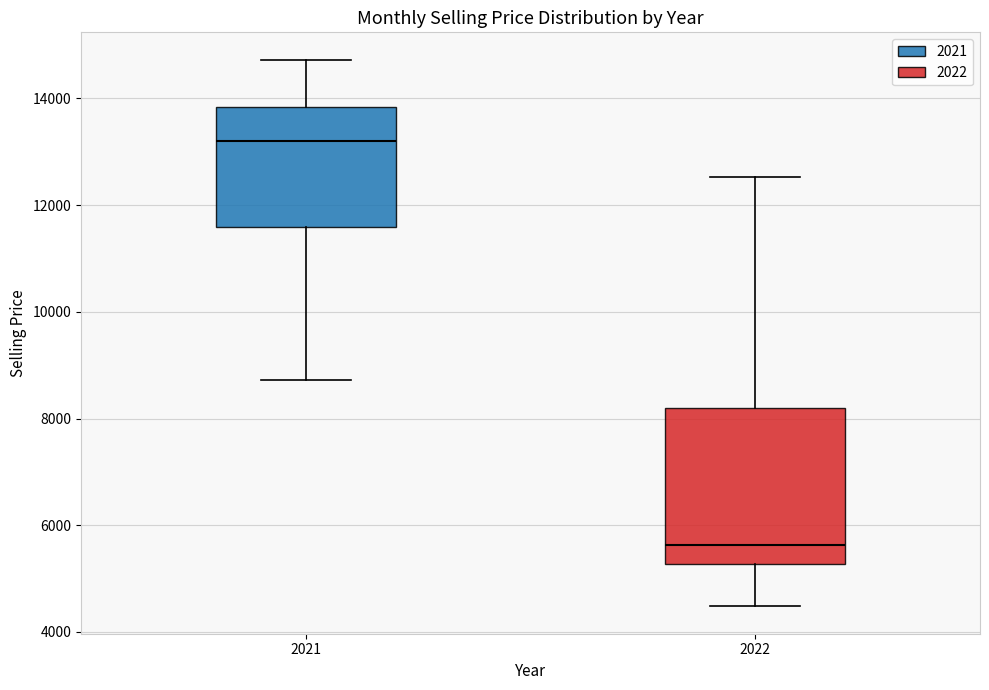

Reading left to right, read every box against the y-axis: the position of its median line, the range the box covers, and the ends of its whiskers. The values are not printed on the chart, so give them approximately, as read against the axis.

2021: median 13200, box 11600 to 13800, whiskers 8800 to 14800
2022: median 5600, box 5200 to 8200, whiskers 4400 to 12600